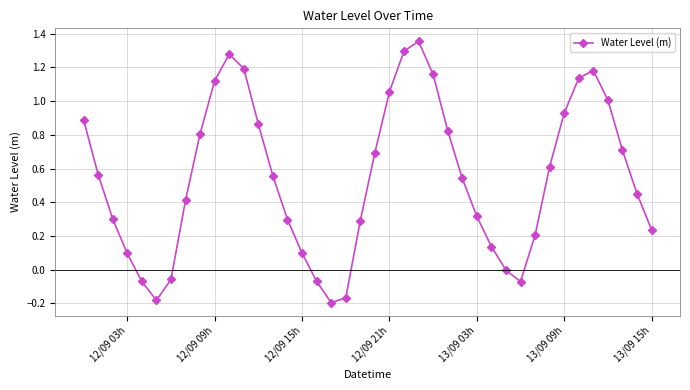

What is the value of the 21st point from the left?

0.7